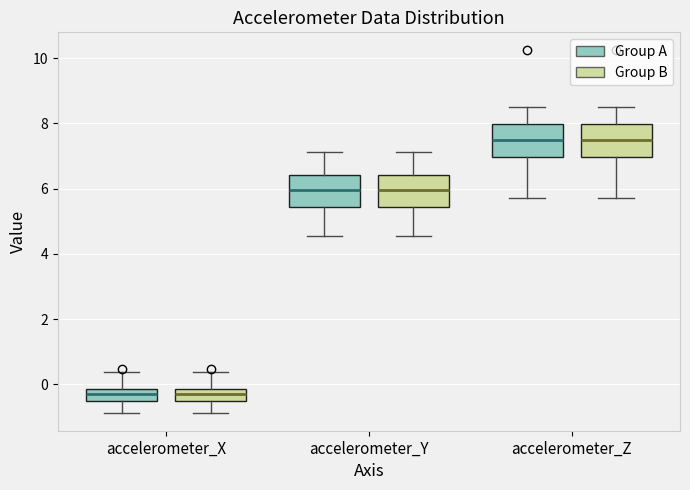

Reading left to right, transcribe this box plot: for each box, give where its median line is, the range the box spans, and where its two whiskers end, as read against the y-axis. The values are not printed on the chart, so give them approximately, as read against the axis.

accelerometer_X (Group A): median -0.2 (inside the box), box -0.6 to -0.2, whiskers -0.8 to 0.4
accelerometer_X (Group B): median -0.2 (inside the box), box -0.6 to -0.2, whiskers -0.8 to 0.4
accelerometer_Y (Group A): median 6.0, box 5.4 to 6.4, whiskers 4.6 to 7.2
accelerometer_Y (Group B): median 6.0, box 5.4 to 6.4, whiskers 4.6 to 7.2
accelerometer_Z (Group A): median 7.4, box 7.0 to 8.0, whiskers 5.8 to 8.4
accelerometer_Z (Group B): median 7.4, box 7.0 to 8.0, whiskers 5.8 to 8.4